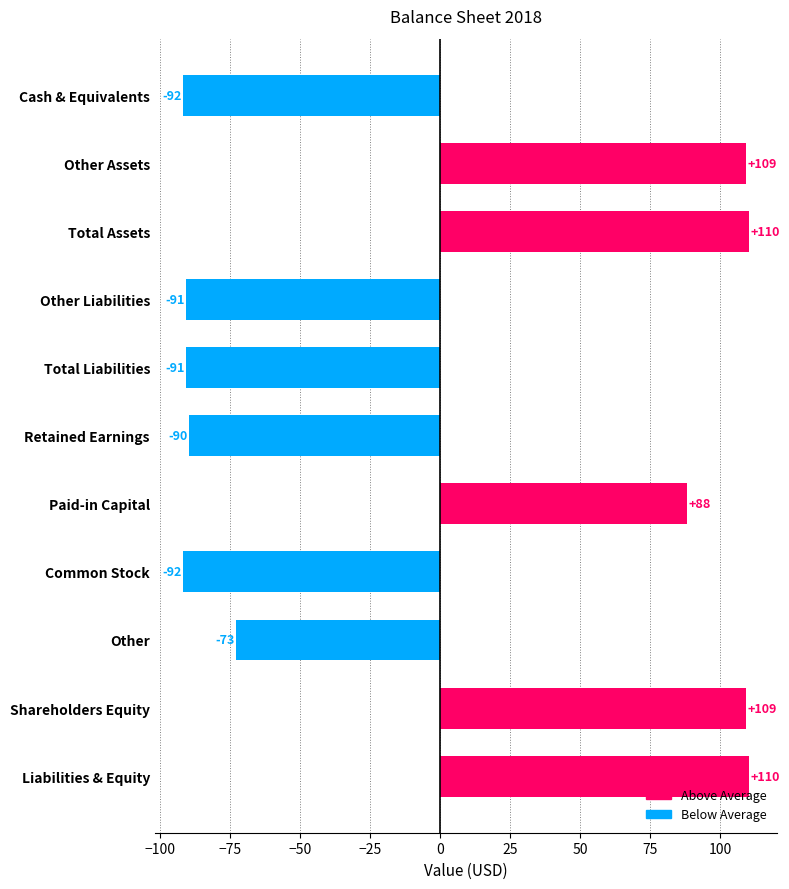

What is the approximate value at Total Assets?

110.3